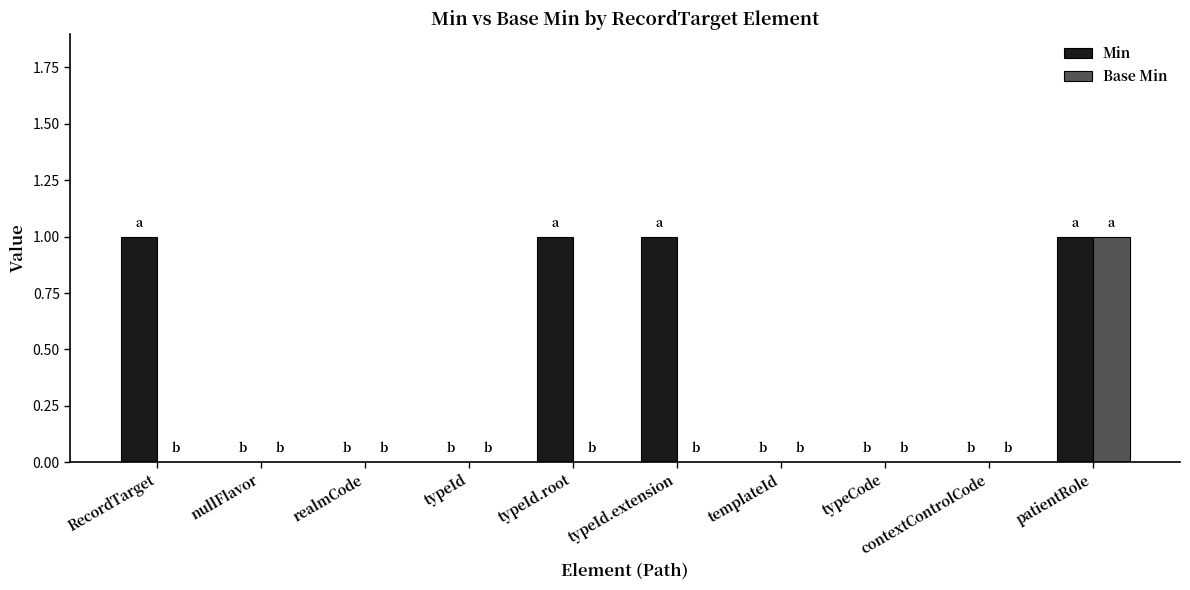

The Min series shows 0 at nullFlavor. True or false?

True